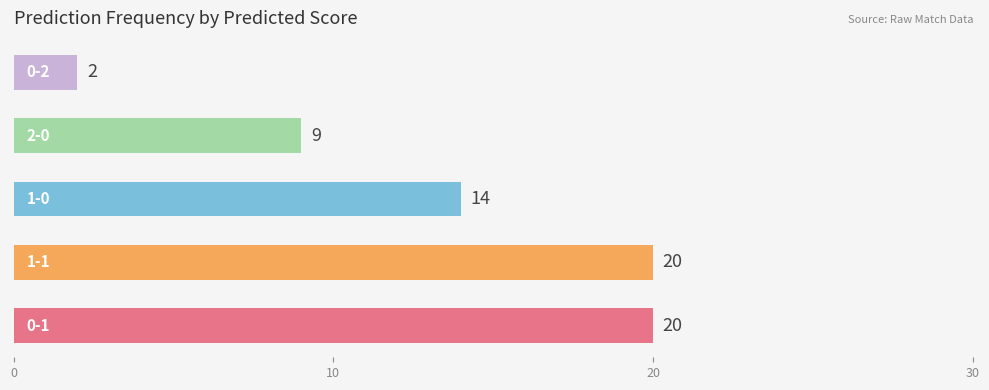

What is the difference between the second highest and minimum values?

18